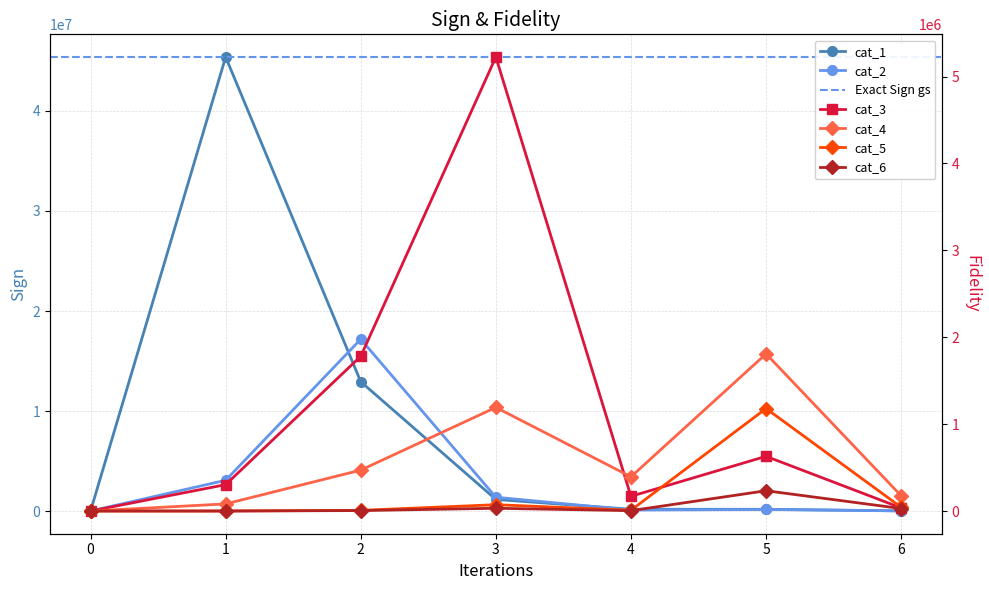

Reading left to right, what are all the values shown in this chart?

cat_1: 0	45395191	12925399	1157256	177250	173236	16915
cat_2: 0	3073119	17181258	1377645	97324	152633	12282
cat_3: 0	303453	1780912	5225031	169206	629638	35658
cat_4: 0	81808	470845	1192785	393961	1809083	175400
cat_5: 0	160	7561	72650	9054	1179811	43287
cat_6: 0	153	5179	31738	4132	233469	28729